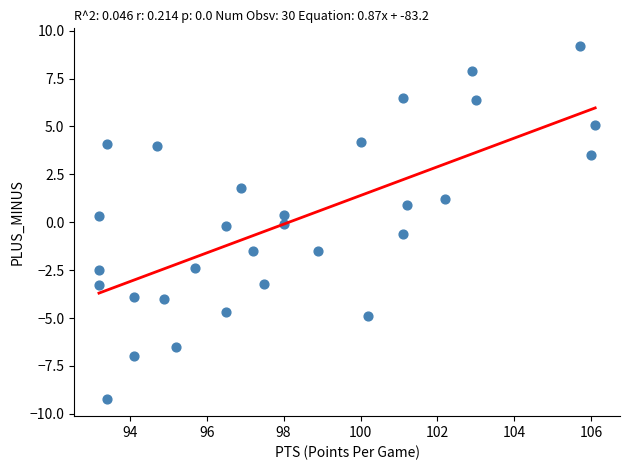

What is the range of X values (max minus min)?

12.9